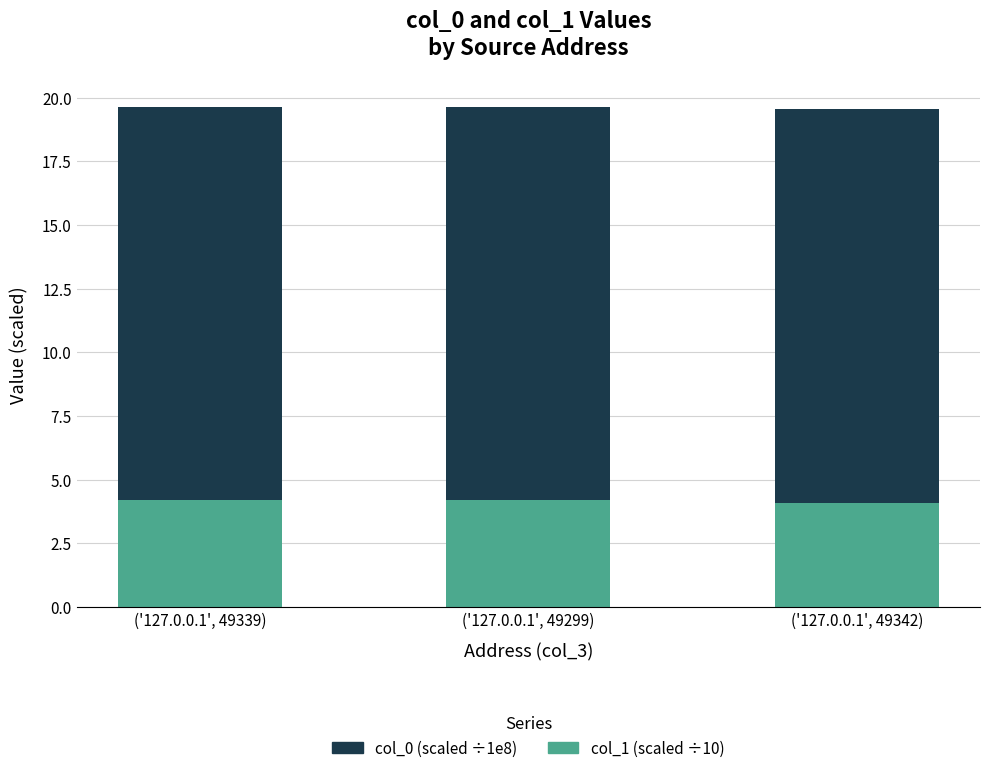

What is the total value across all series at ('127.0.0.1', 49339)?

19.6